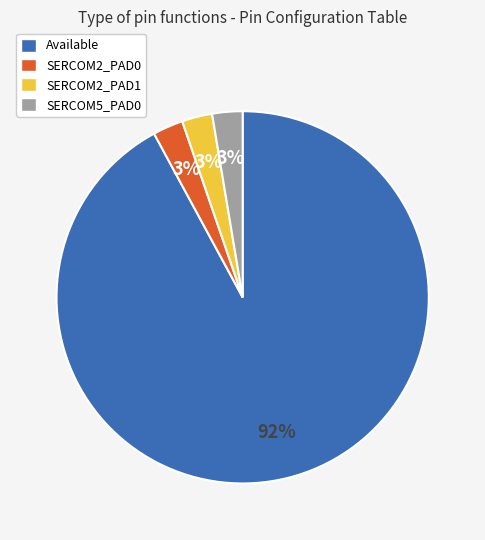

To the nearest percent, what is the average slice percentage?

25%